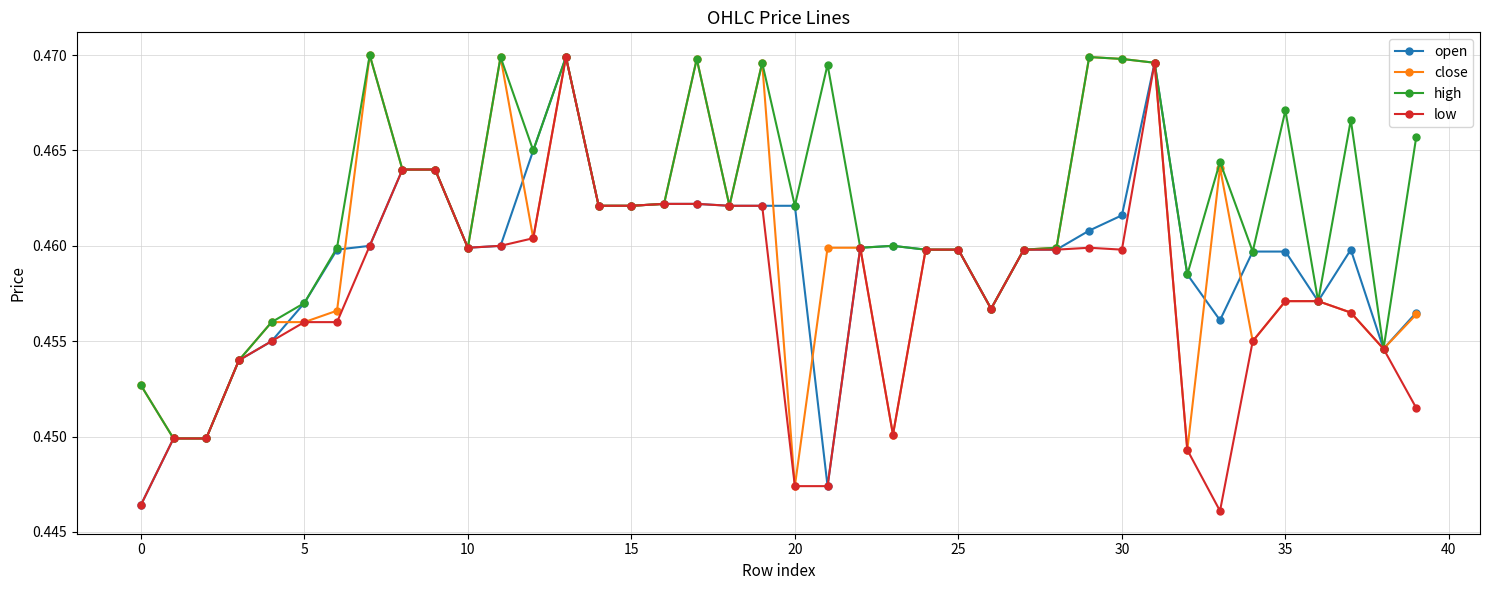

True or false: open has more than 1 points higher than both neighbors.

True